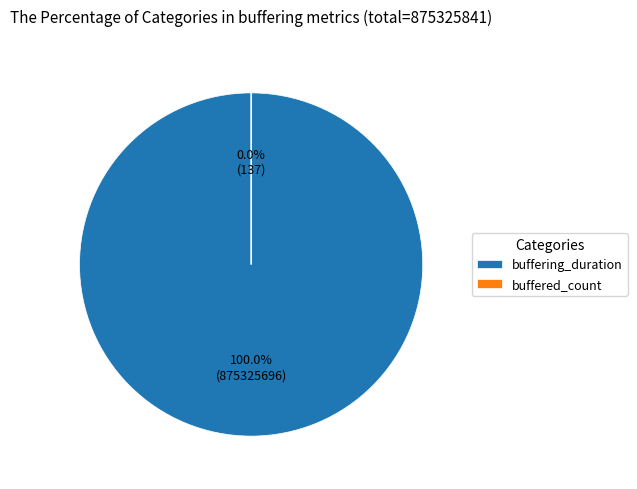

To the nearest percent, what percentage of the pie is buffering_duration?

100%